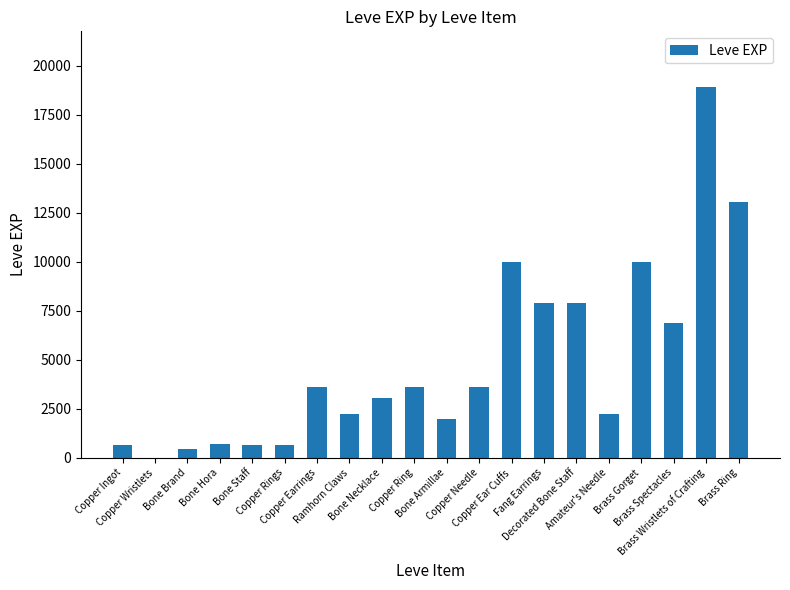

What is the ratio of the value at Copper Ring to the value at Copper Ear Cuffs?

0.4